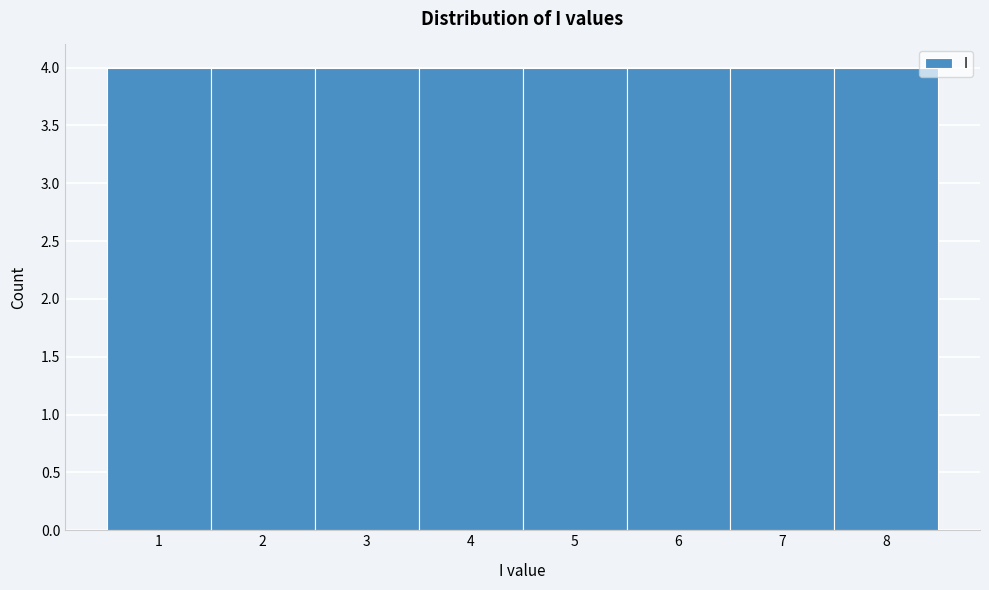

Reading left to right, list every bar in this chart as the range it spans on the x-axis followed by its height. The values are not printed on the chart, so give them approximately, as read against the axis.

0.5 to 1.5: 4
1.5 to 2.5: 4
2.5 to 3.5: 4
3.5 to 4.5: 4
4.5 to 5.5: 4
5.5 to 6.5: 4
6.5 to 7.5: 4
7.5 to 8.5: 4